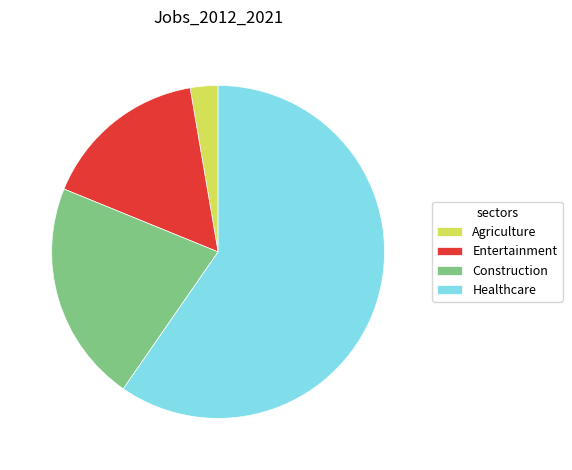

The Agriculture slice represents 3% of the pie. True or false?

True